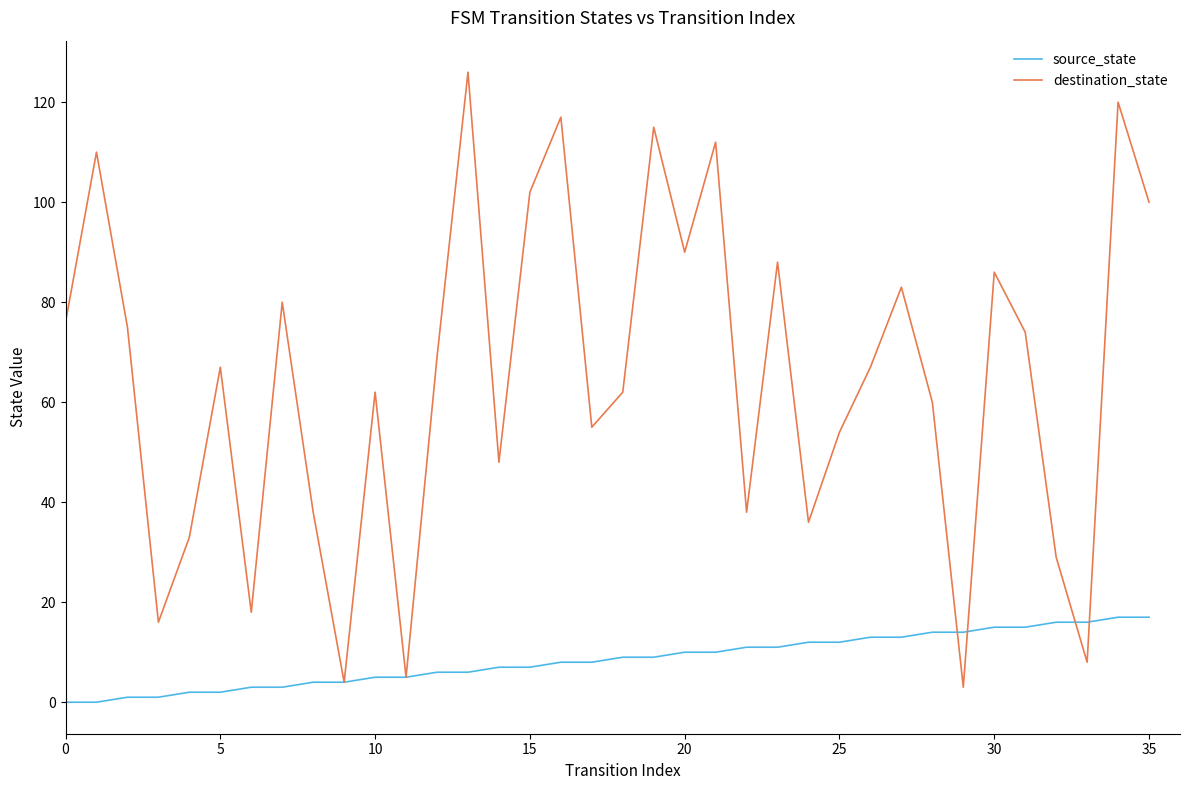

What are all the series names shown in the legend?

source_state, destination_state